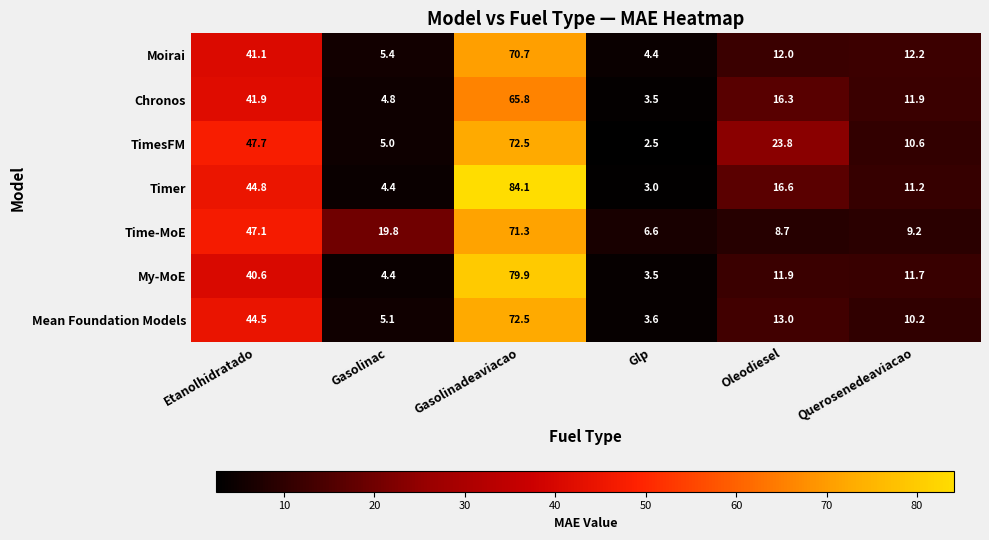

What value does the Time-MoE series have at Gasolinadeaviacao?

71.3